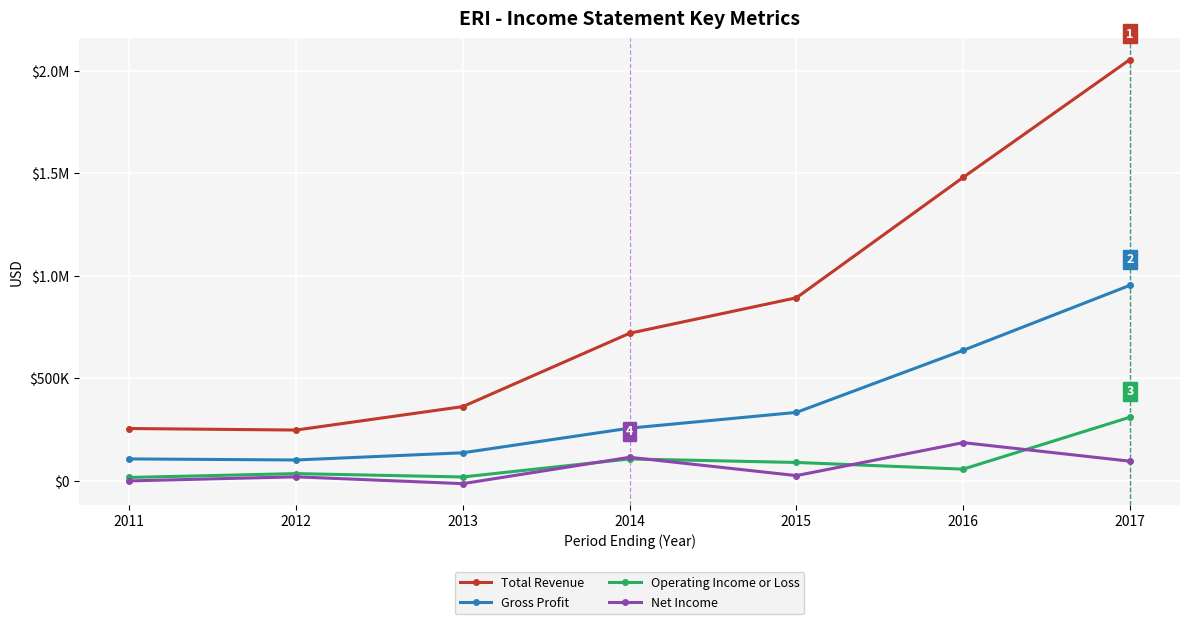

At which label does Operating Income or Loss first exceed 56400?

2014